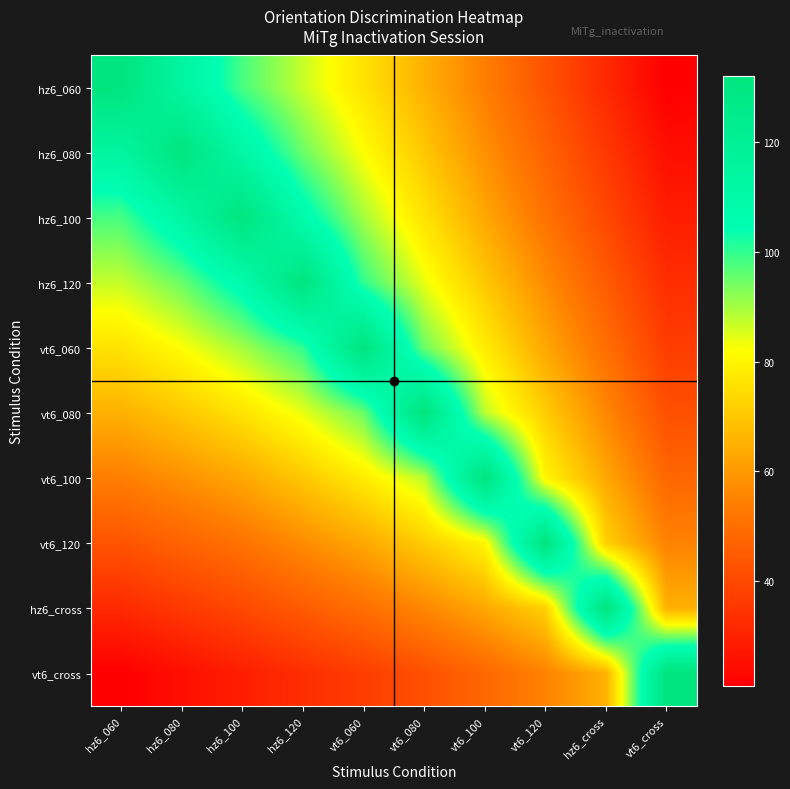

Reading left to right, extract all data points from this chart.

hz6_060: hz6_060=132	hz6_080=114	hz6_100=98	hz6_120=87	vt6_060=76	vt6_080=65	vt6_100=54	vt6_120=43	hz6_cross=32	vt6_cross=21
hz6_080: hz6_060=114	hz6_080=132	hz6_100=112	hz6_120=95	vt6_060=82	vt6_080=70	vt6_100=58	vt6_120=47	hz6_cross=36	vt6_cross=25
hz6_100: hz6_060=98	hz6_080=112	hz6_100=132	hz6_120=108	vt6_060=90	vt6_080=76	vt6_100=63	vt6_120=51	hz6_cross=40	vt6_cross=29
hz6_120: hz6_060=87	hz6_080=95	hz6_100=108	hz6_120=132	vt6_060=100	vt6_080=84	vt6_100=70	vt6_120=57	hz6_cross=45	vt6_cross=33
vt6_060: hz6_060=76	hz6_080=82	hz6_100=90	hz6_120=100	vt6_060=132	vt6_080=95	vt6_100=78	vt6_120=63	hz6_cross=50	vt6_cross=37
vt6_080: hz6_060=65	hz6_080=70	hz6_100=76	hz6_120=84	vt6_060=95	vt6_080=132	vt6_100=88	vt6_120=71	hz6_cross=56	vt6_cross=42
vt6_100: hz6_060=54	hz6_080=58	hz6_100=63	hz6_120=70	vt6_060=78	vt6_080=88	vt6_100=132	vt6_120=80	hz6_cross=63	vt6_cross=48
vt6_120: hz6_060=43	hz6_080=47	hz6_100=51	hz6_120=57	vt6_060=63	vt6_080=71	vt6_100=80	vt6_120=132	hz6_cross=72	vt6_cross=55
hz6_cross: hz6_060=32	hz6_080=36	hz6_100=40	hz6_120=45	vt6_060=50	vt6_080=56	vt6_100=63	vt6_120=72	hz6_cross=132	vt6_cross=65
vt6_cross: hz6_060=21	hz6_080=25	hz6_100=29	hz6_120=33	vt6_060=37	vt6_080=42	vt6_100=48	vt6_120=55	hz6_cross=65	vt6_cross=132